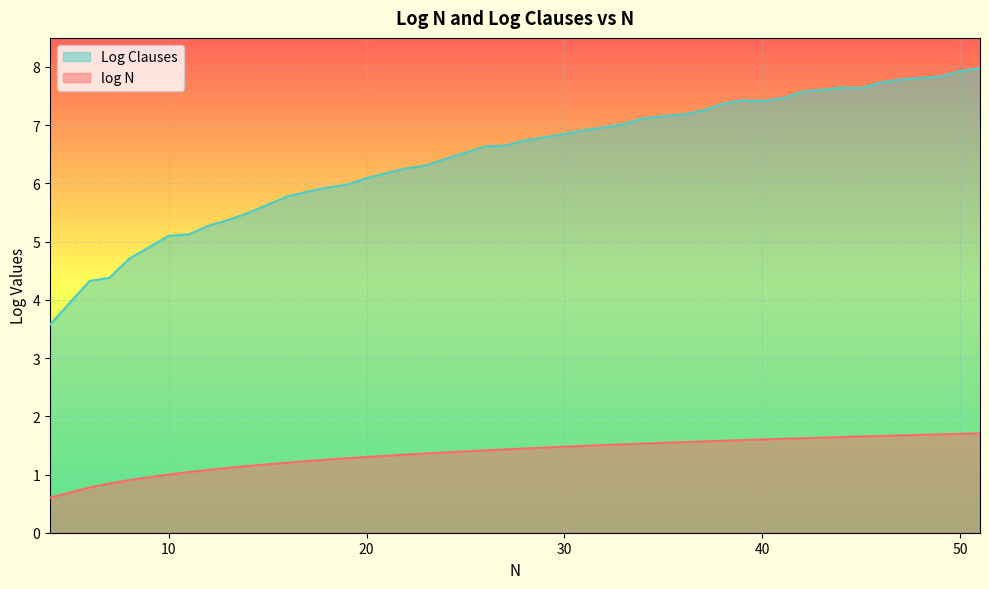

At which label does log N first exceed 1?

11